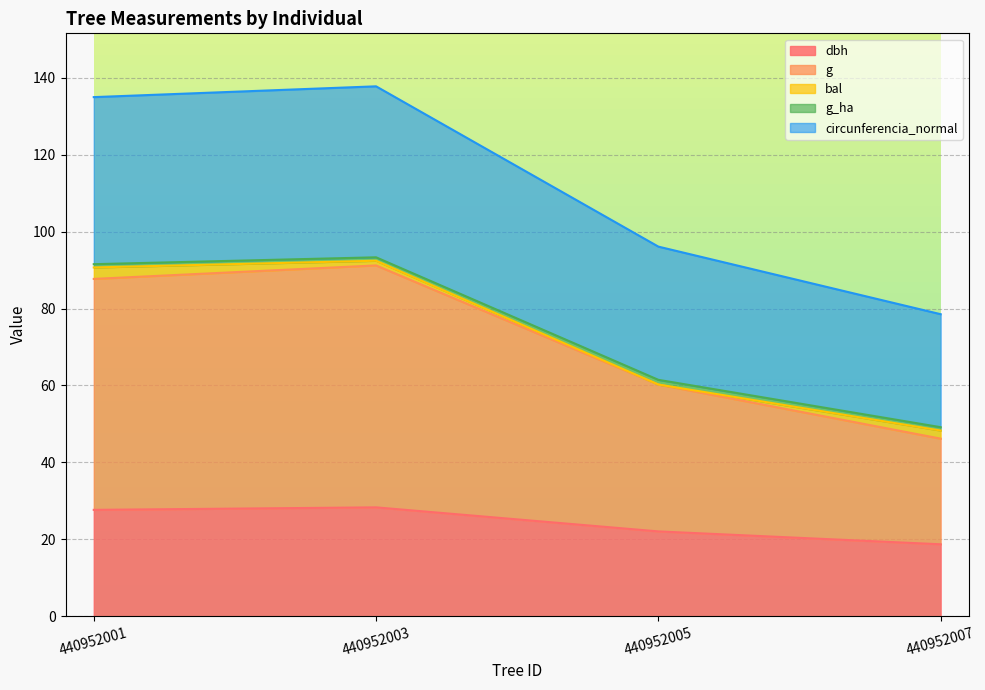

What is the lowest value of the dbh series?

18.7